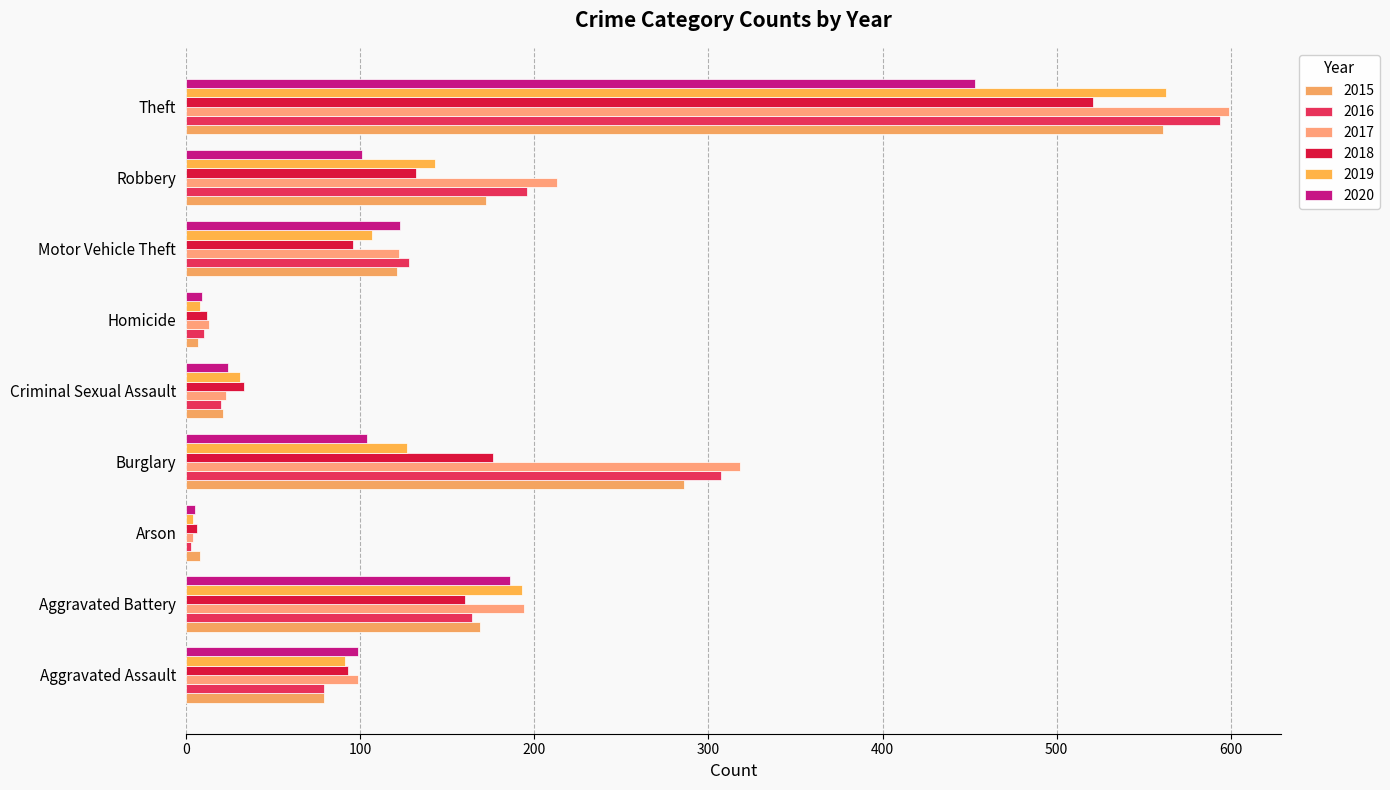

Which label corresponds to the largest value in the chart?

Theft